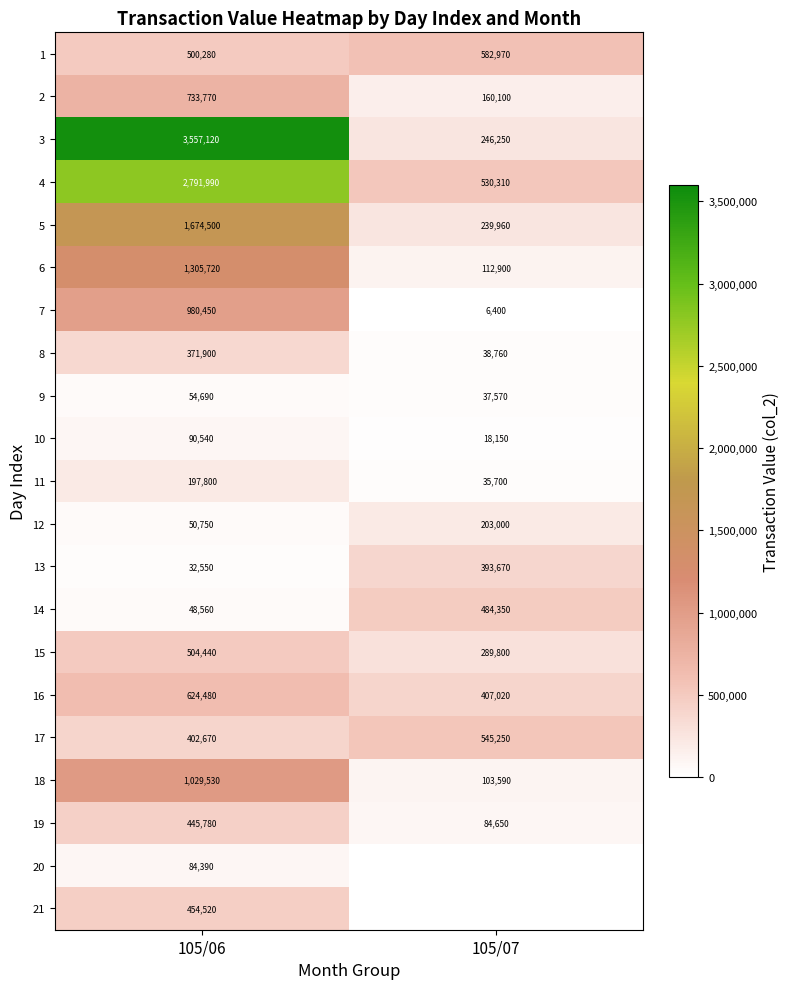

True or false: 2 has a value of 59161.8 at 105/07.

False